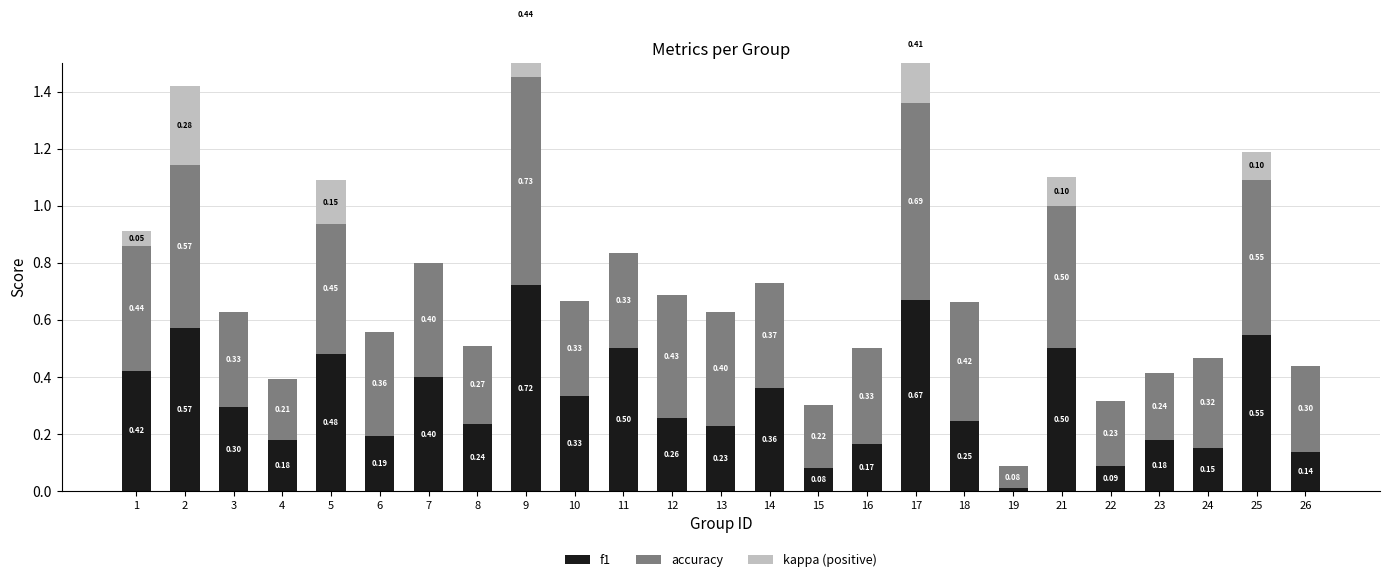

What are all the series names shown in the legend?

f1, accuracy, kappa (positive)